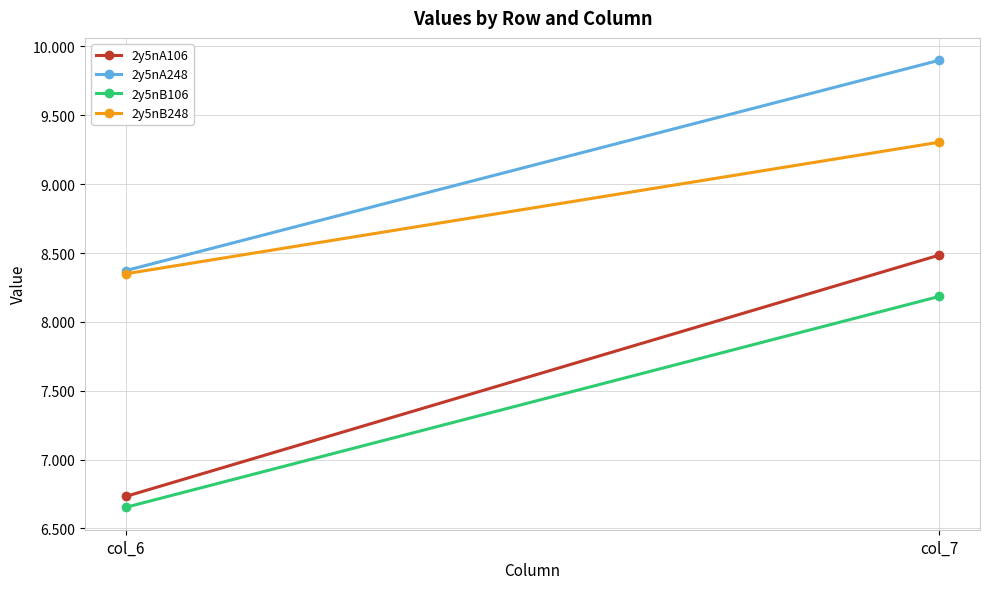

Which category has the lowest value in the 2y5nA106 series?

col_6